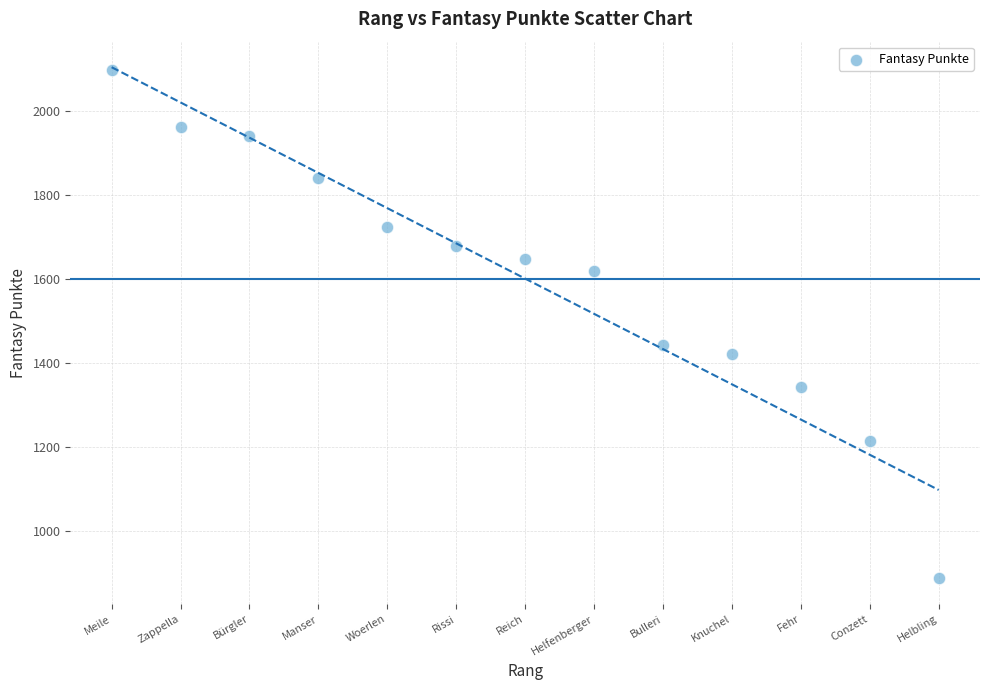

What Y value in the scatter plot is closest to 1492?

1442